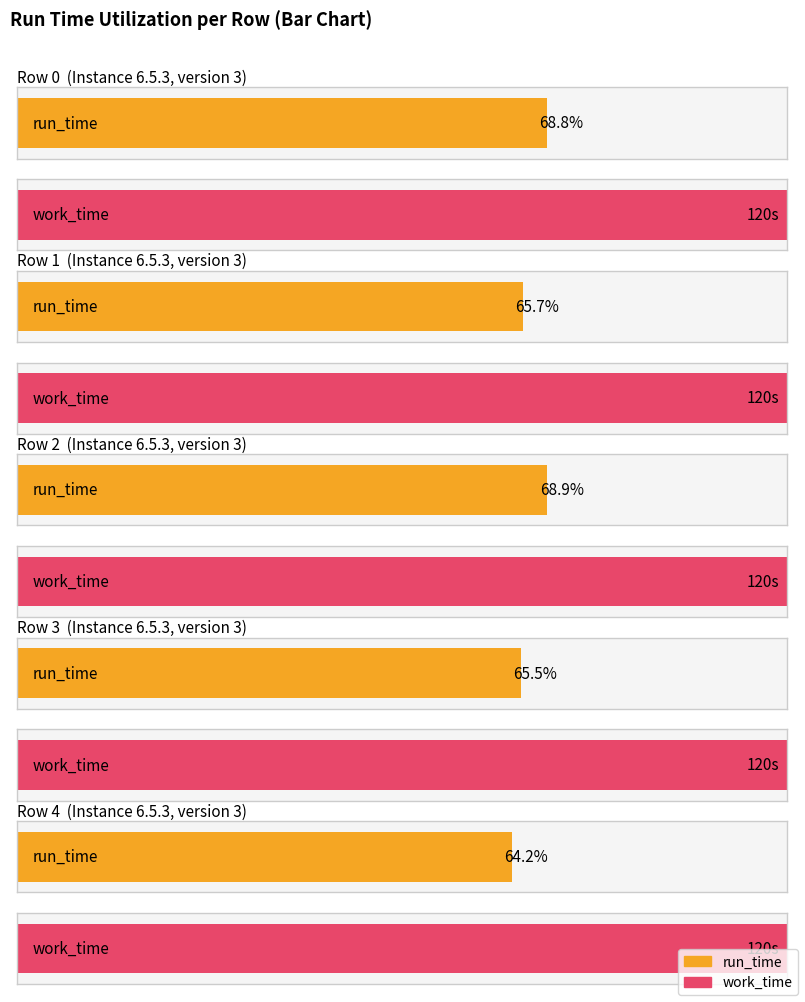

Which series changed the most between Row 0 and Row 2?

run_time